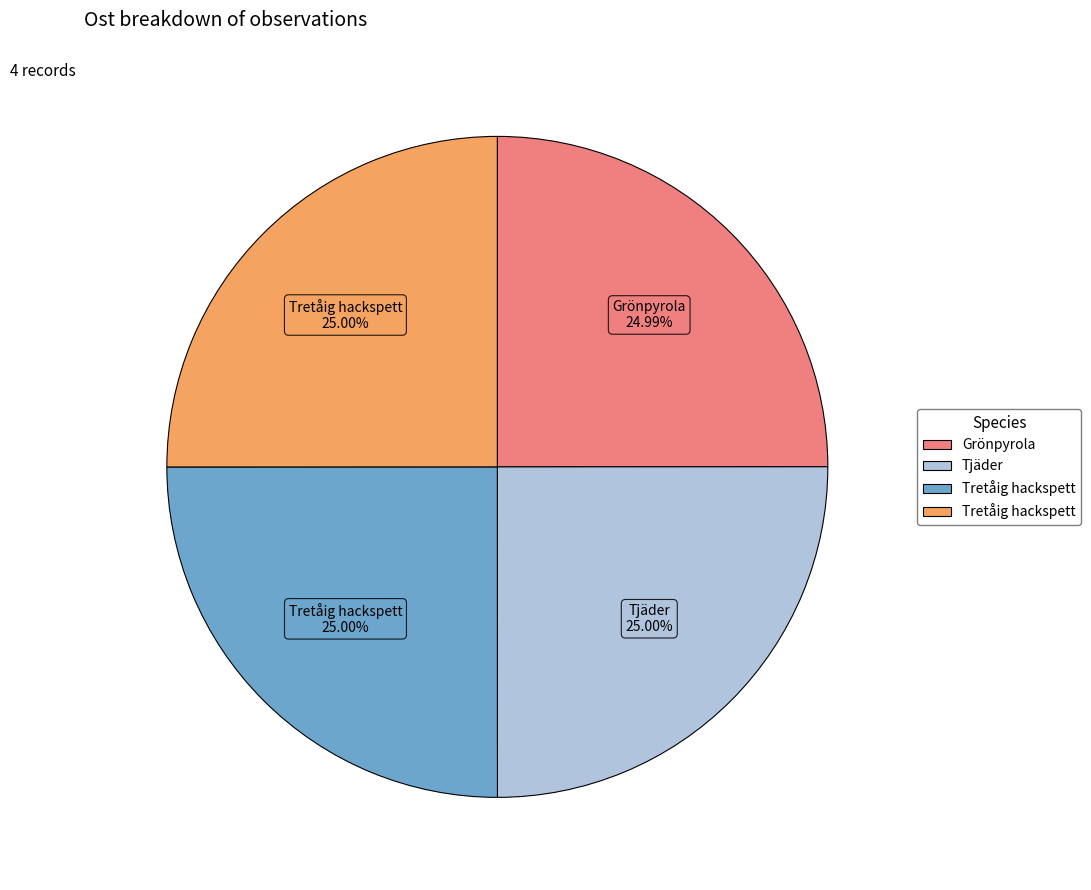

Is there any slice that represents more than half of the pie?

No